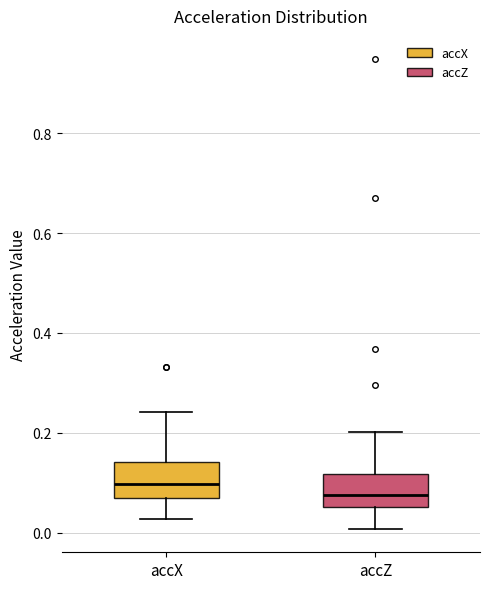

Which box's median line is the lowest?

accZ